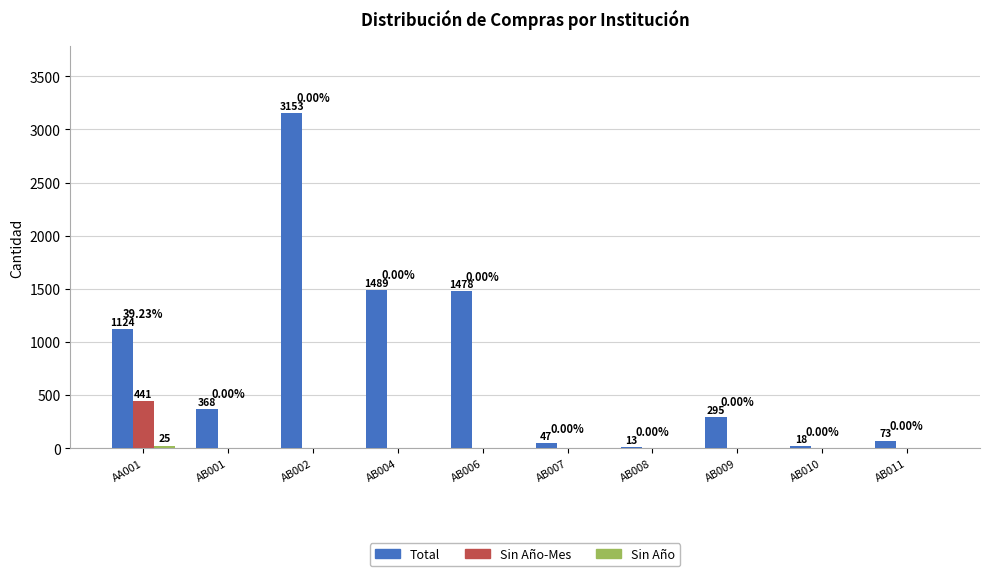

Which series has the widest spread of values?

Total